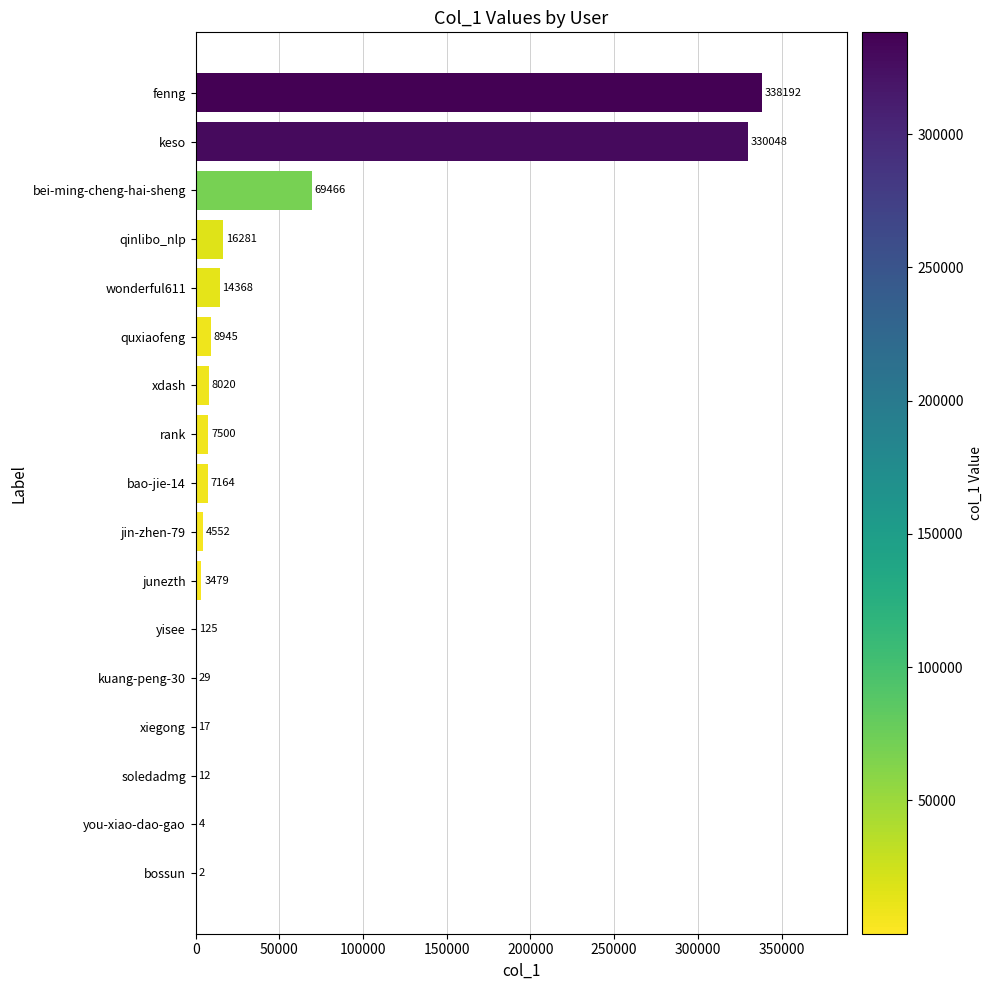

What is the change in value from xiegong to rank?

+7483